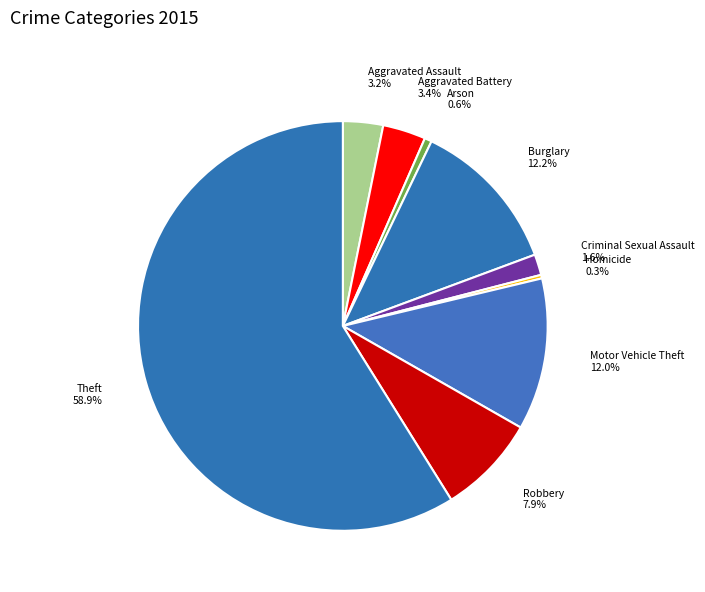

Count the number of slices in the pie.

9